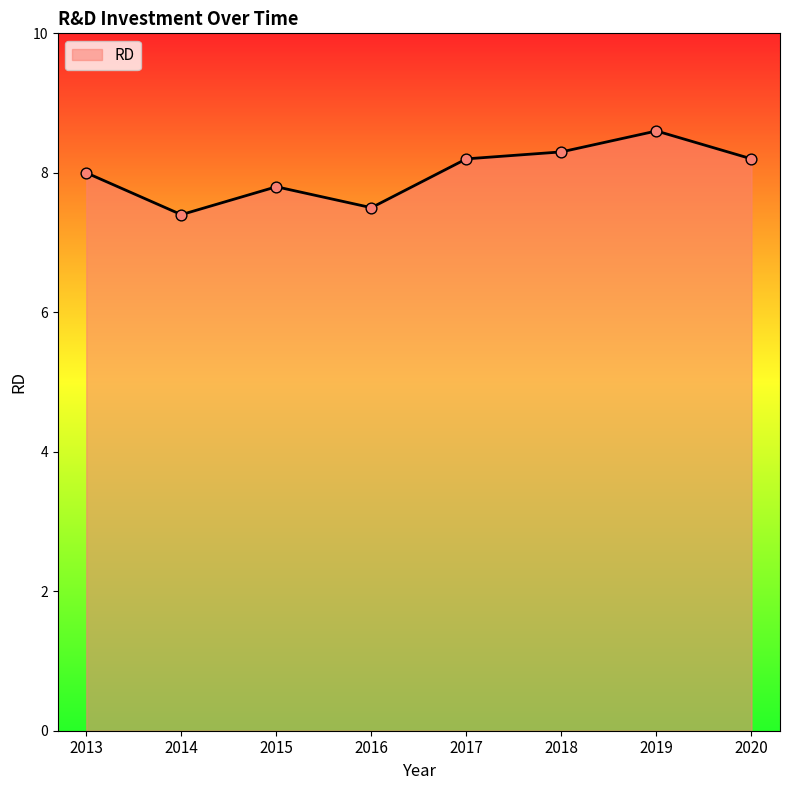

Which has a higher value, 2014 or 2015?

2015